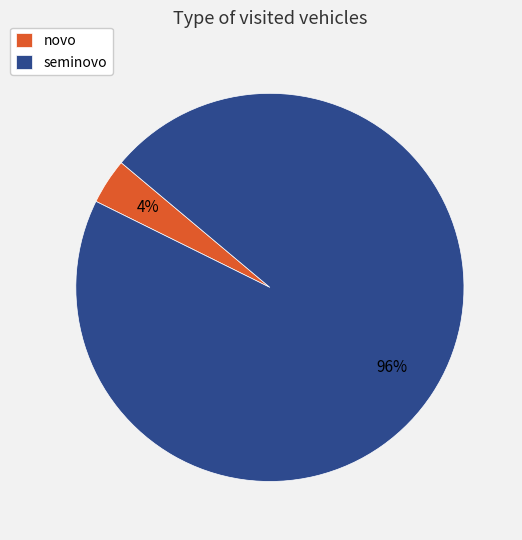

The seminovo slice represents 96% of the pie. True or false?

True